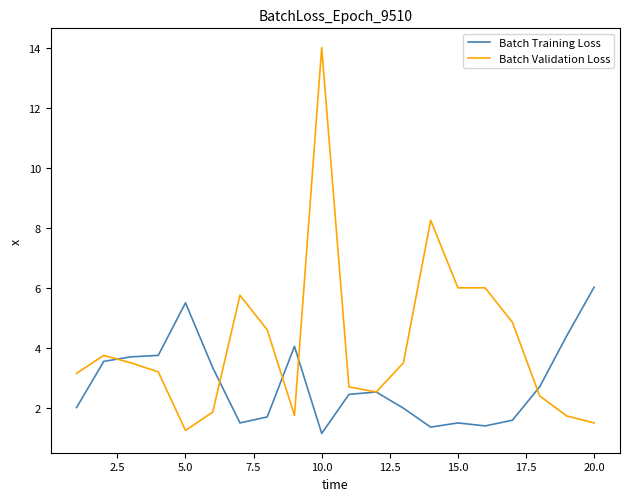

How many lines are shown in the chart?

2